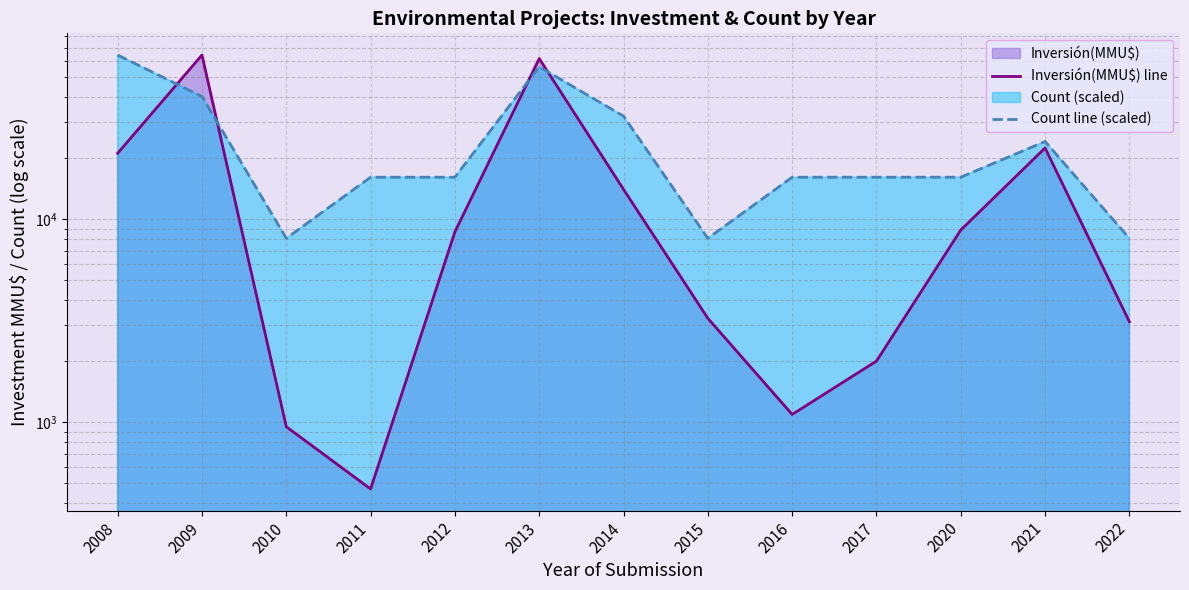

Rank the series at 2021 from highest to lowest value.

Count line (scaled), Inversión(MMU$) line